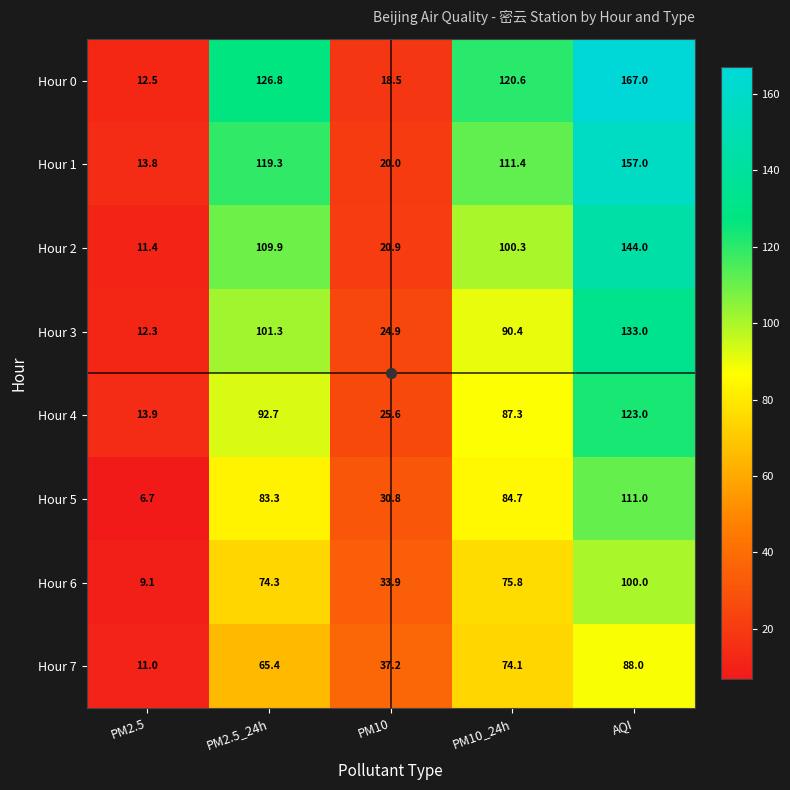

What is the sum of all Hour 5 values?

316.5